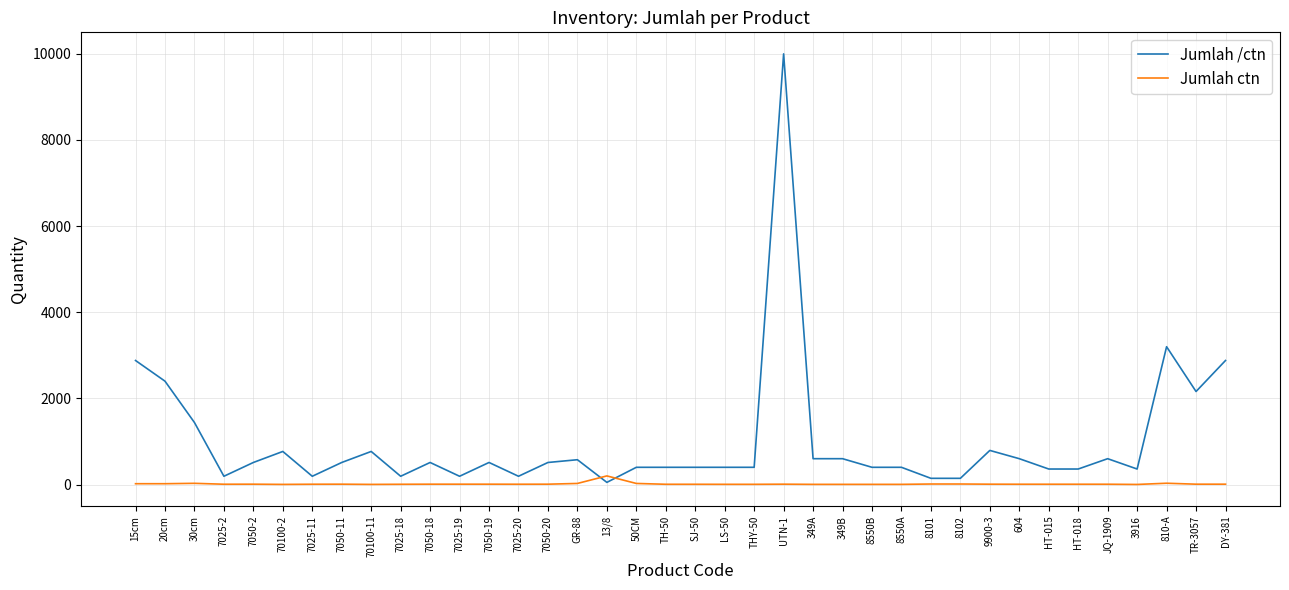

At which category is the sum across all series the highest?

UTN-1